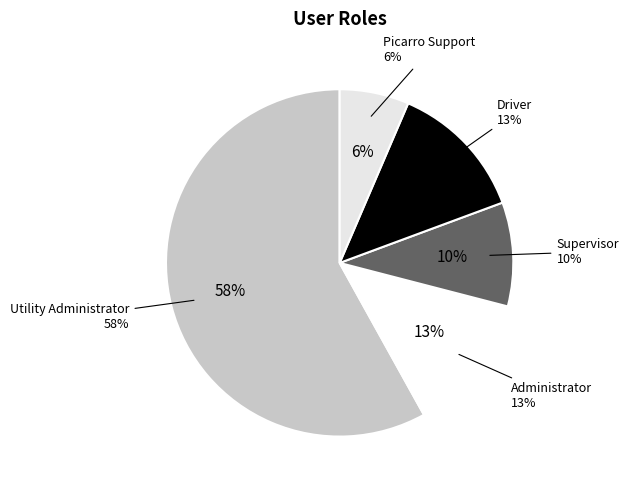

What percentage do Driver and Utility Administrator together represent?

71.0%